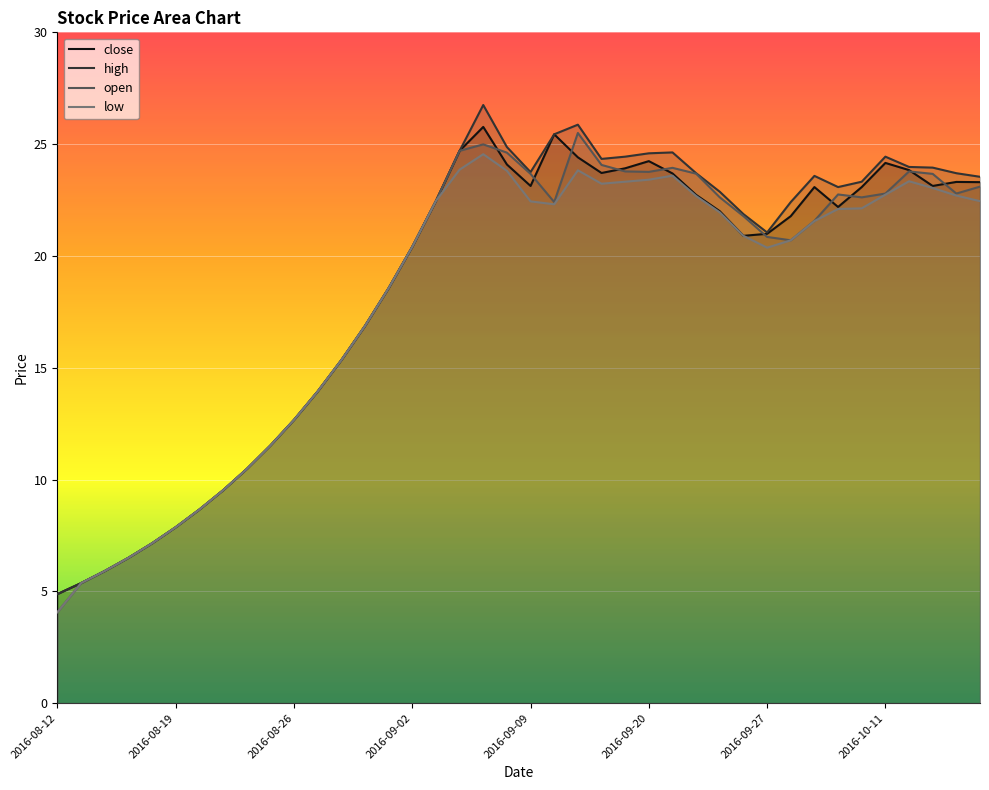

What are all the series names shown in the legend?

close, high, open, low